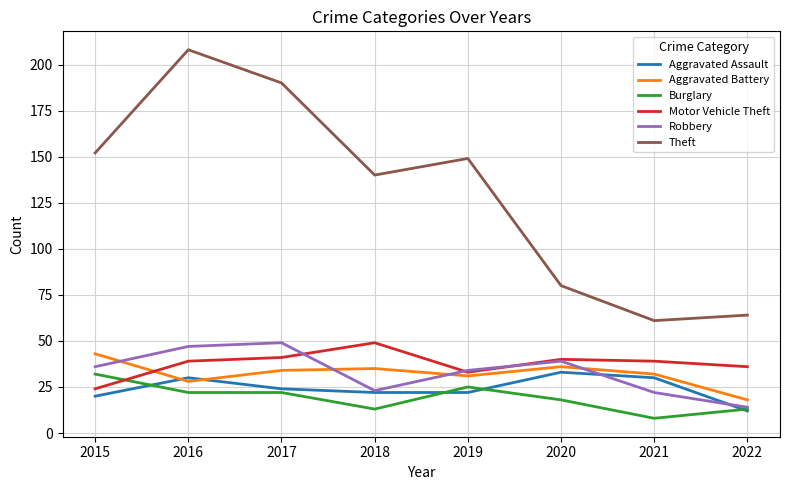

Does the chart have visible grid lines?

Yes